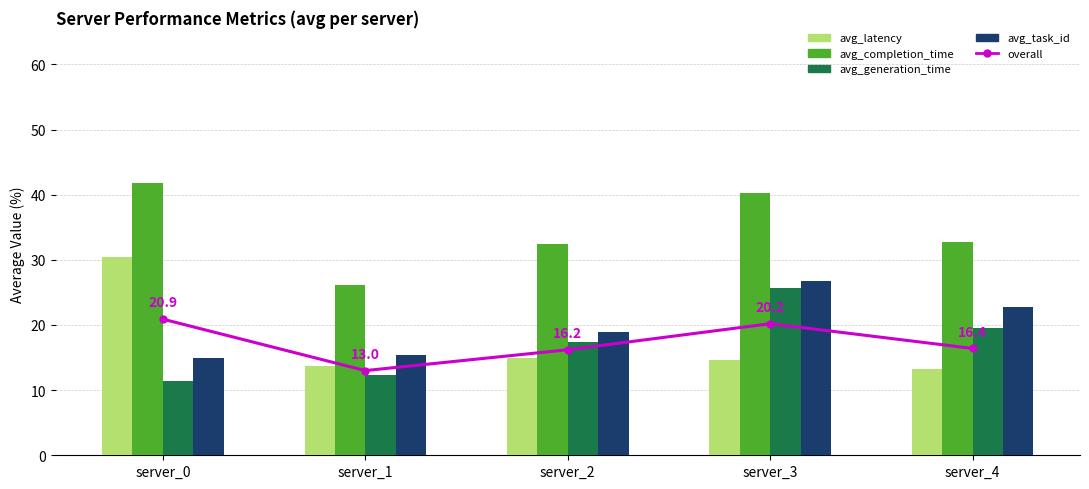

Reading right to left, extract all data points from this chart.

overall (avg): 16.4	20.2	16.2	13.0	20.9
avg_latency: 13.2	14.7	15.0	13.7	30.4
avg_completion_time: 32.7	40.3	32.4	26.1	41.8
avg_generation_time: 19.5	25.7	17.4	12.4	11.4
avg_task_id: 22.7	26.8	18.9	15.4	15.0